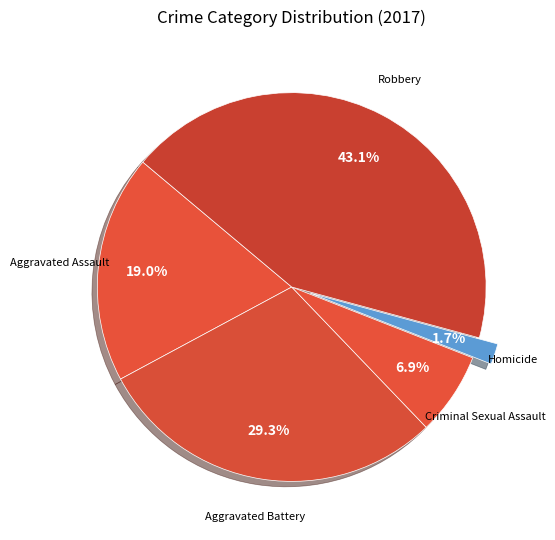

How many segments does this pie chart have?

5